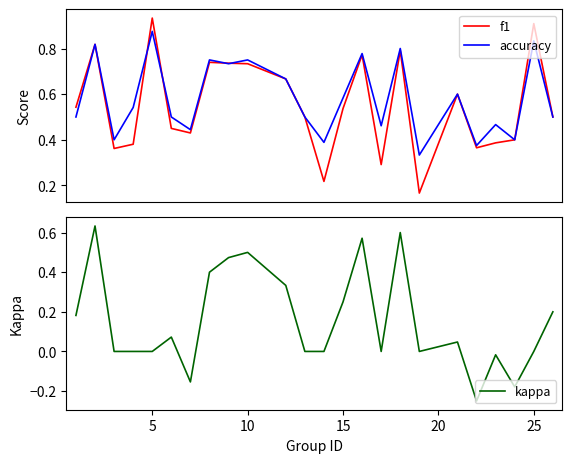

What is the difference between the maximum and second lowest values in the accuracy series?

0.5